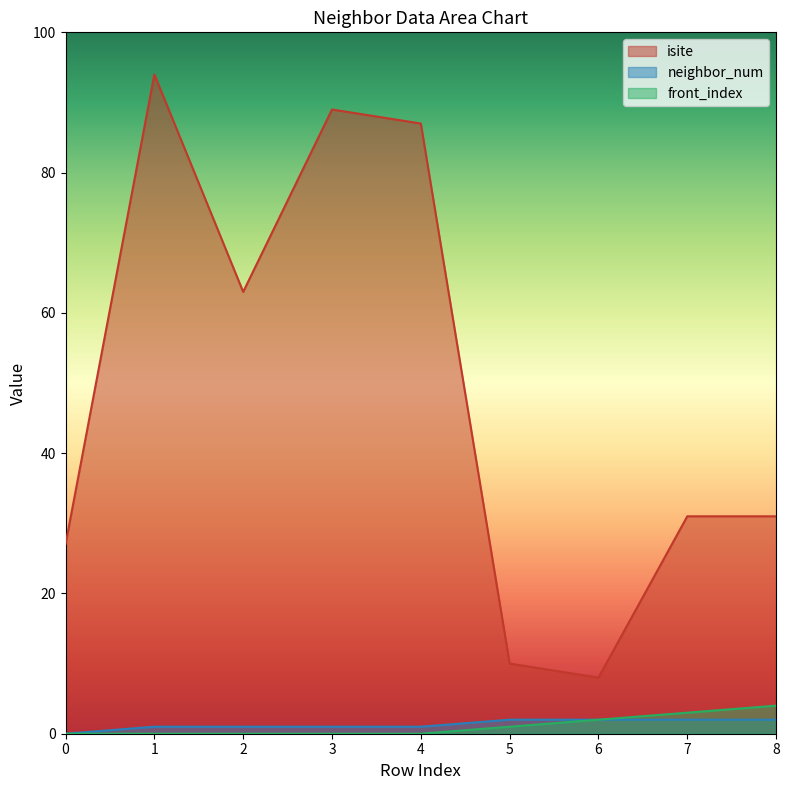

Read the isite value at 6, to the nearest 5.

10